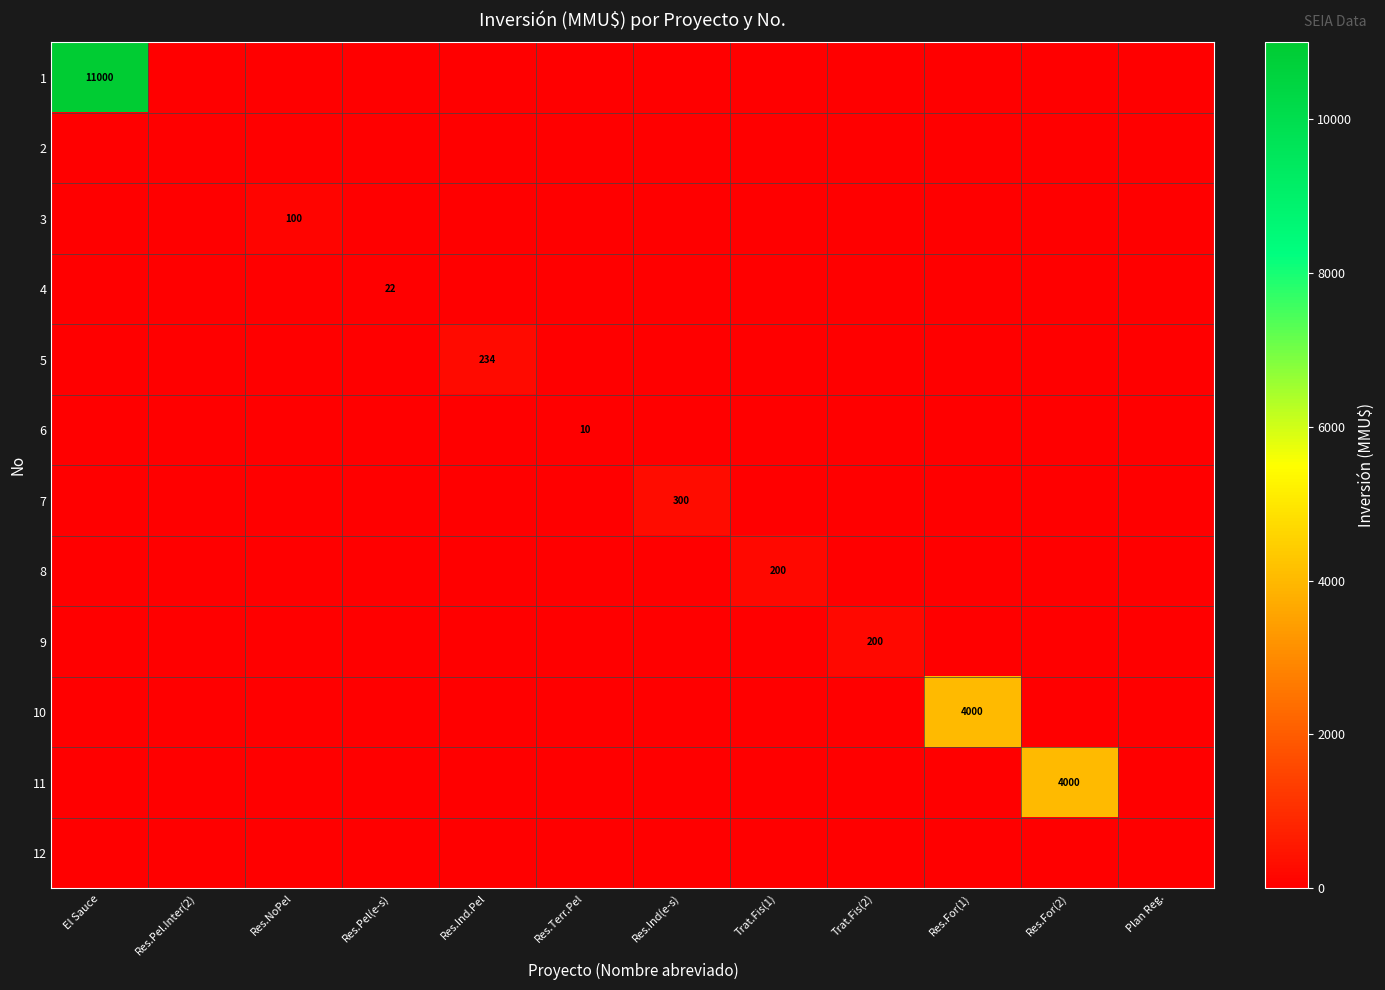

At which category is the sum across all series the highest?

El Sauce